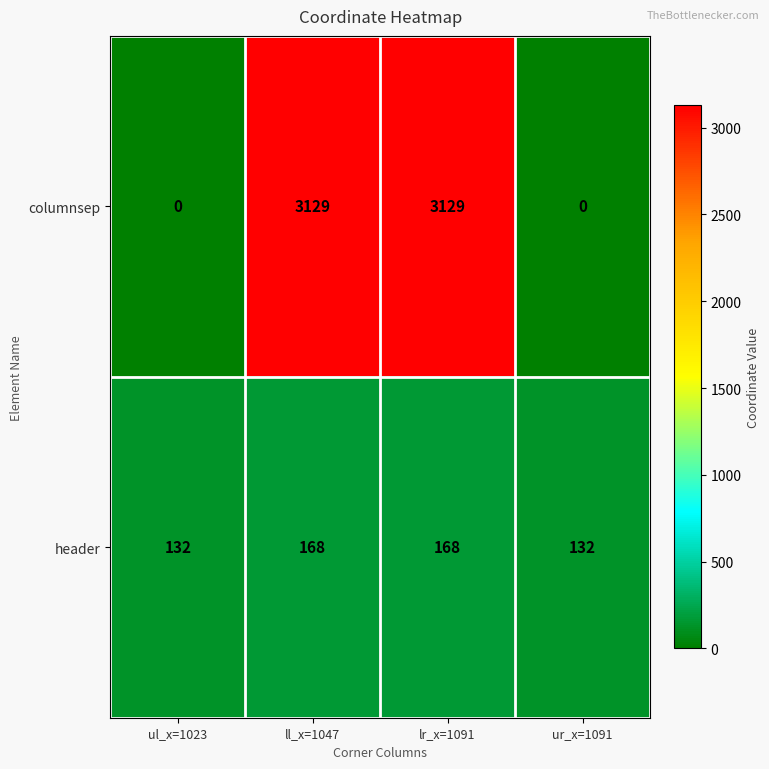

True or false: columnsep has a value of 3129 at lr_x=1091.

True